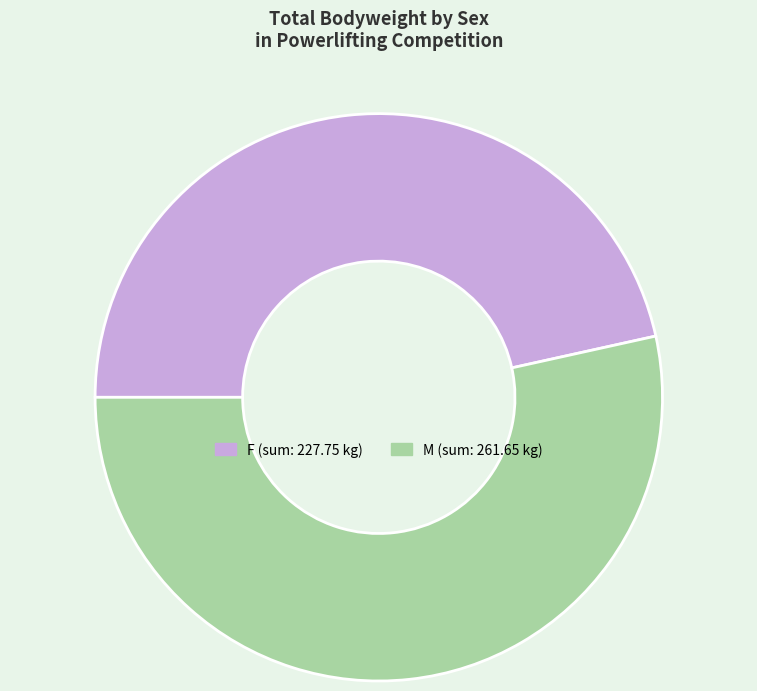

Rank the categories by value from highest to lowest.

M, F